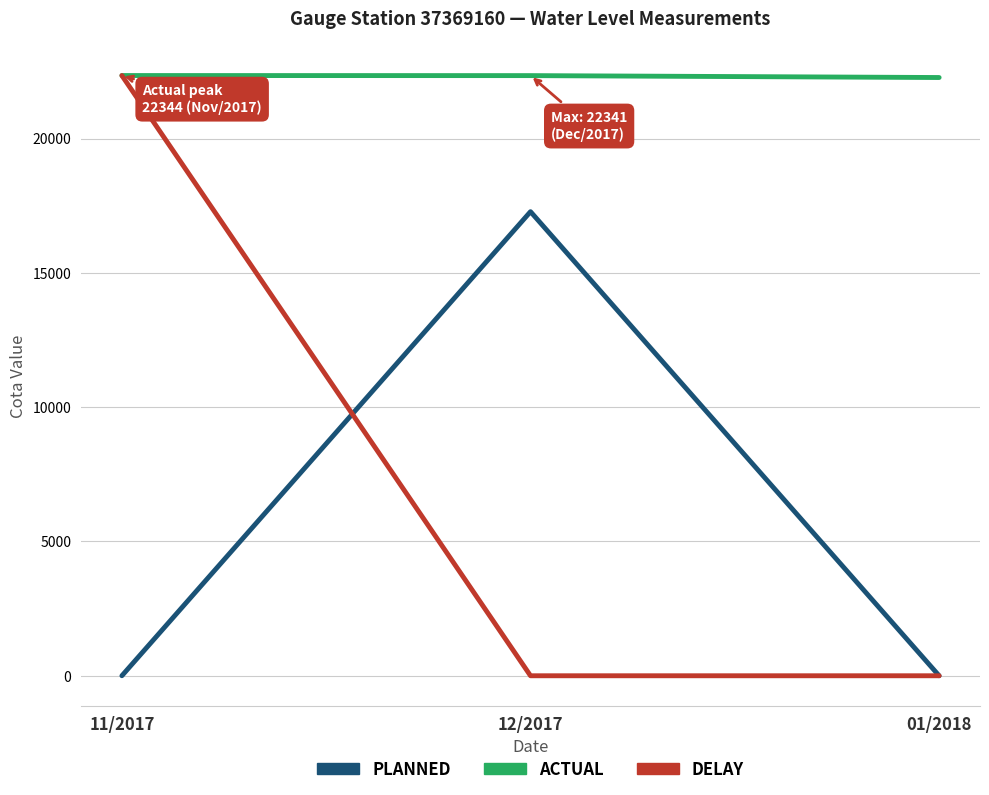

At which category is the sum across all series the highest?

11/2017